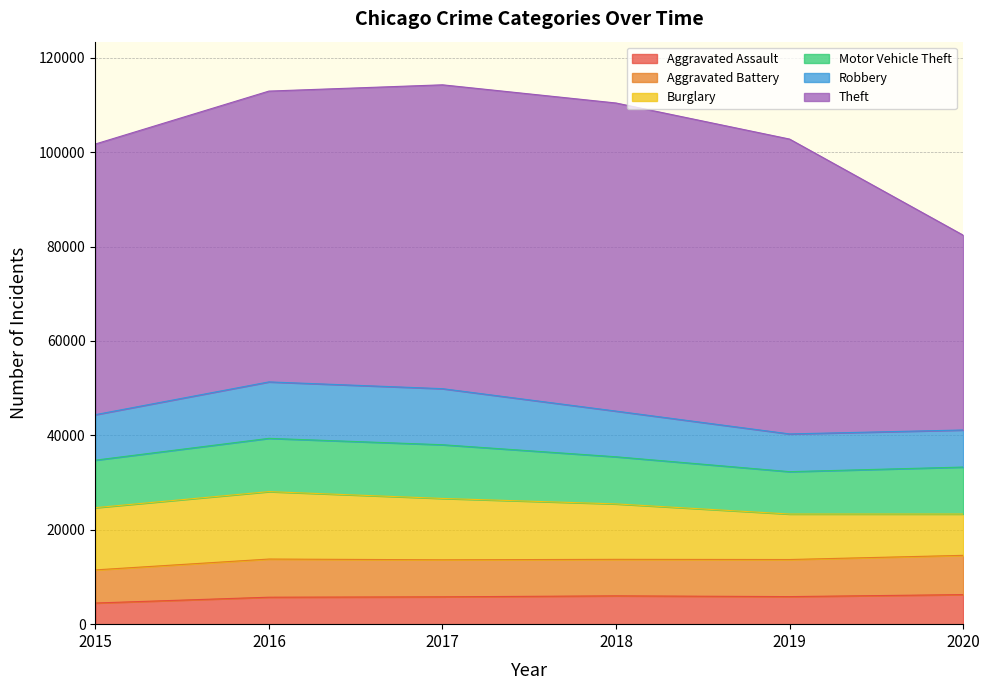

How many values in the Motor Vehicle Theft series are below 10068?

3